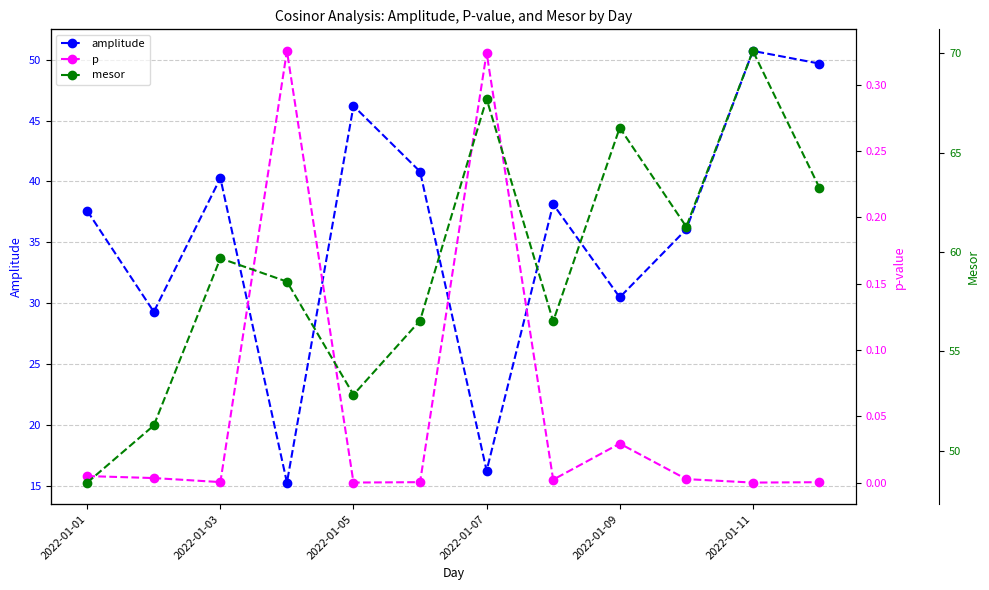

The value of amplitude at 2022-01-11 is 69.3. True or false?

False